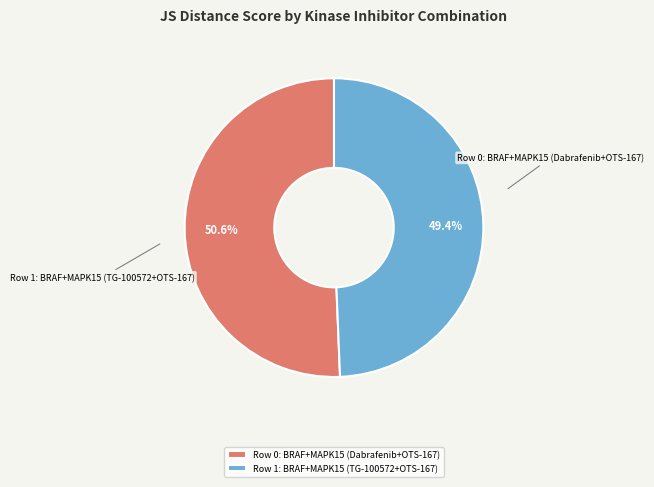

To the nearest percent, what percentage of the pie is Row 1: BRAF+MAPK15 (TG-100572+OTS-167)?

49%